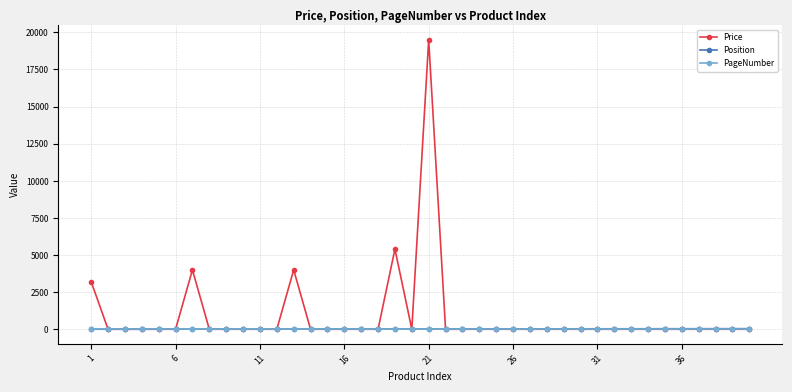

What is the greatest value displayed?

19499